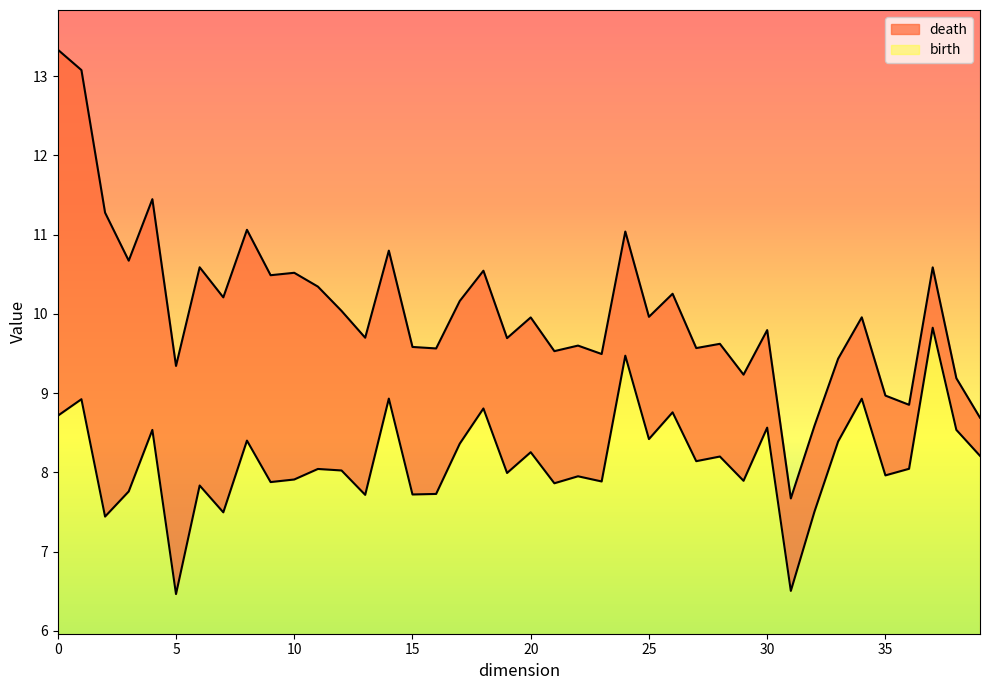

What is the sum of all death values?

402.4